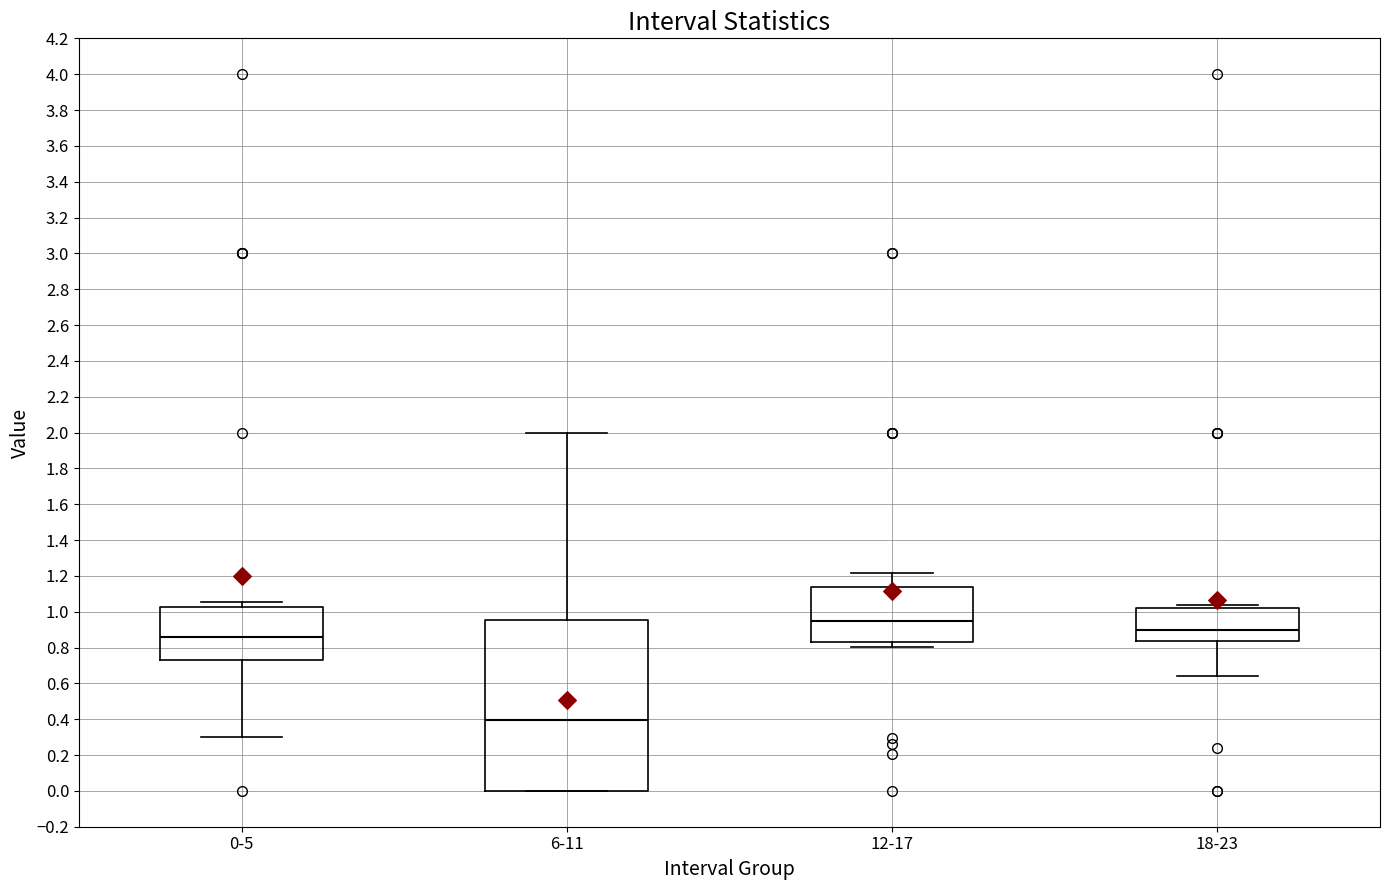

Which box's median line is the highest?

12-17